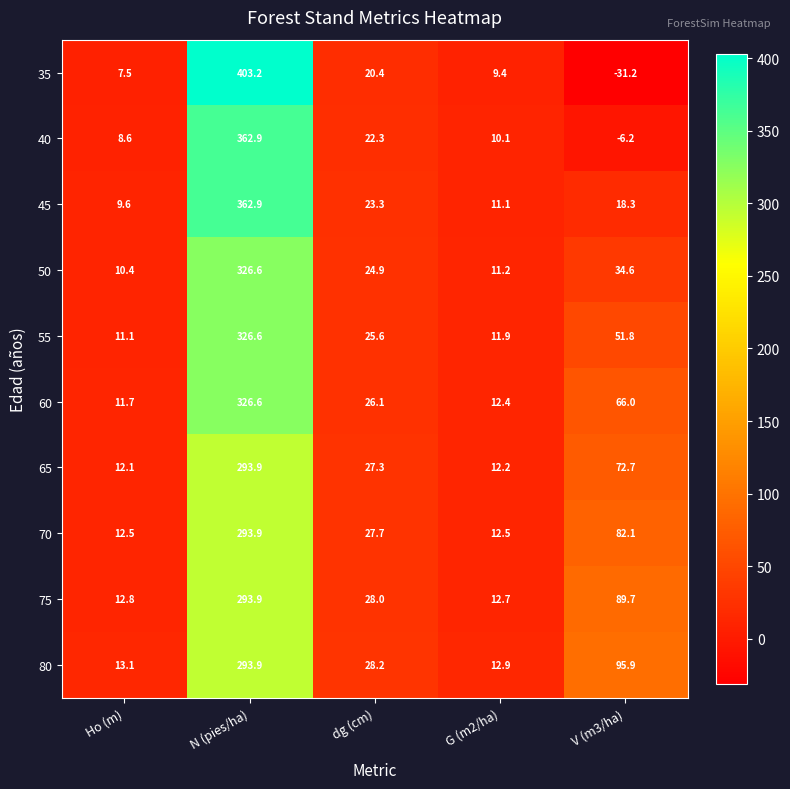

True or false: 75 has a value of 18.3 at Ho (m).

False